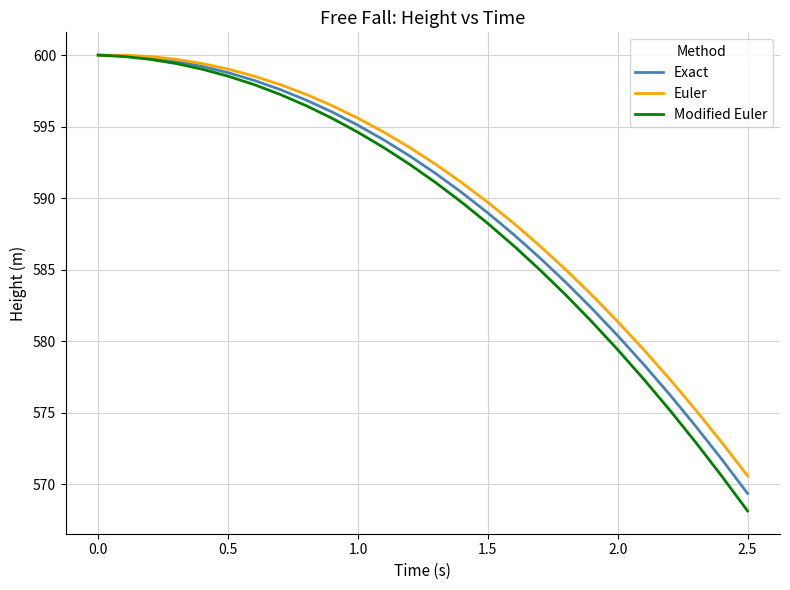

What is the sum of all Modified Euler values?

15313.4